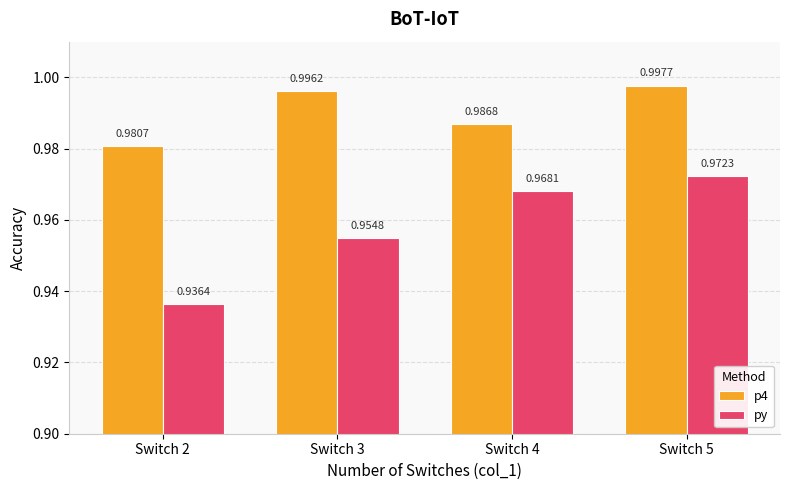

How many groups of bars are there?

4